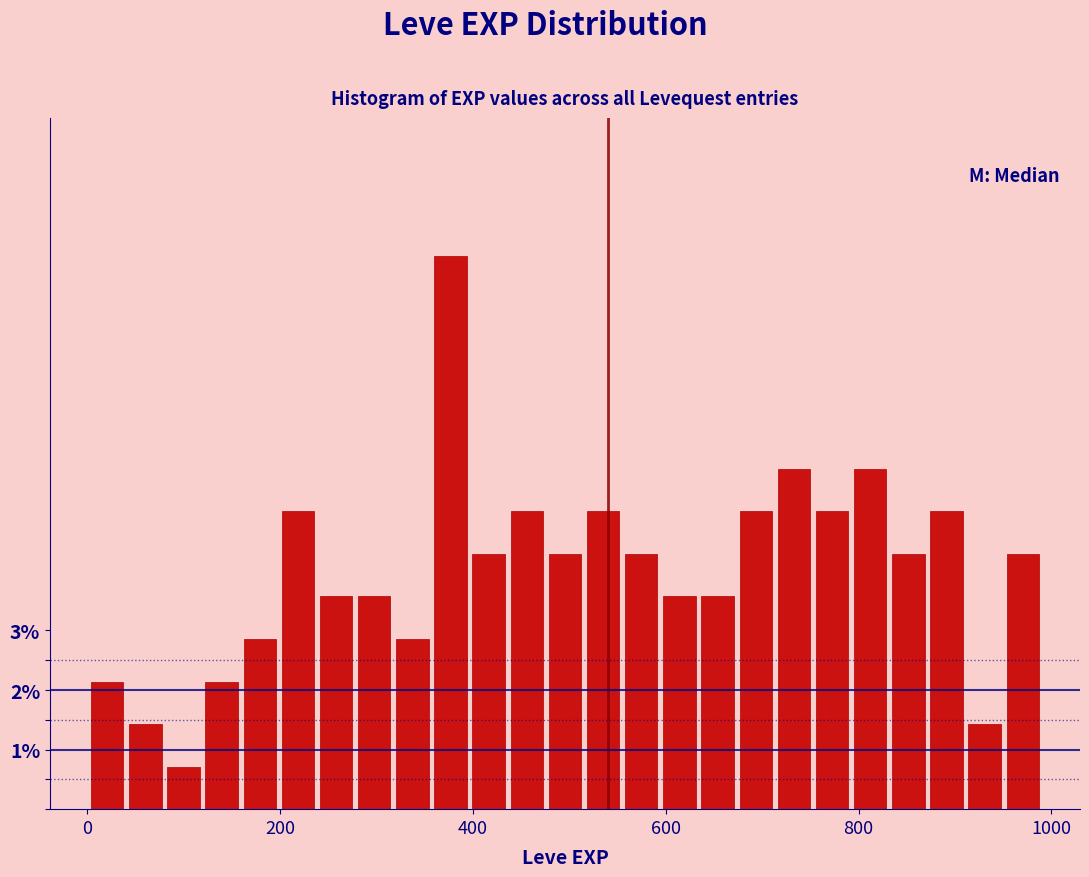

Around what value on the x-axis is the tallest bar? Give the approximate position of its centre, as read against the axis.

380